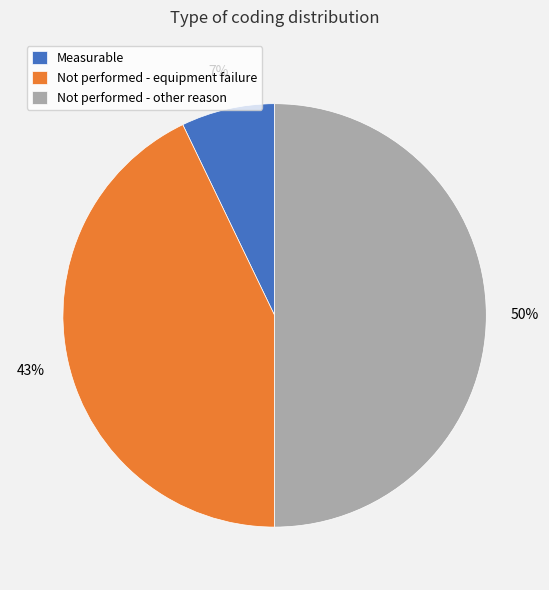

Which has a higher value, Not performed - other reason or Measurable?

Not performed - other reason